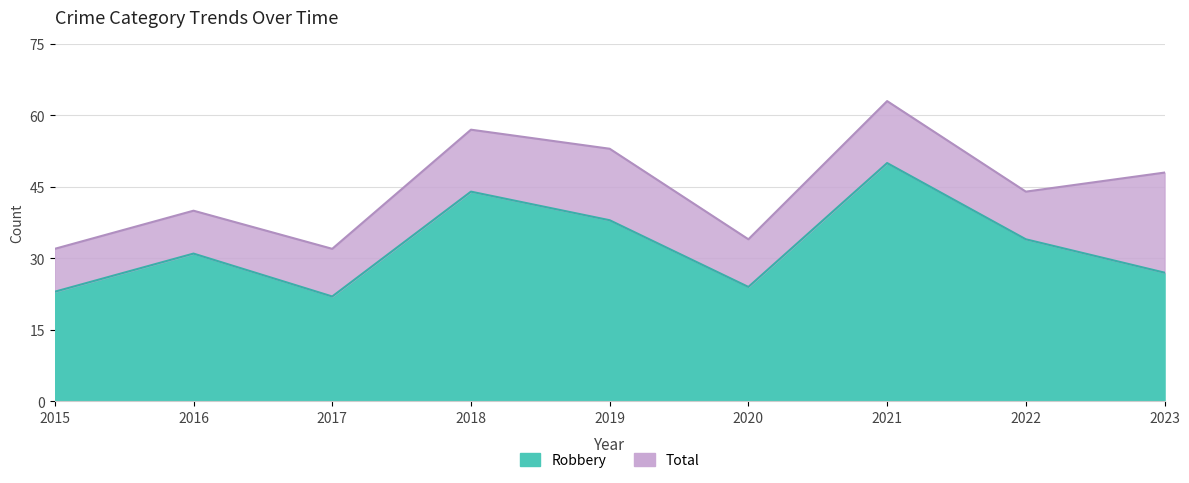

How many values in the Total series exceed 44?

4